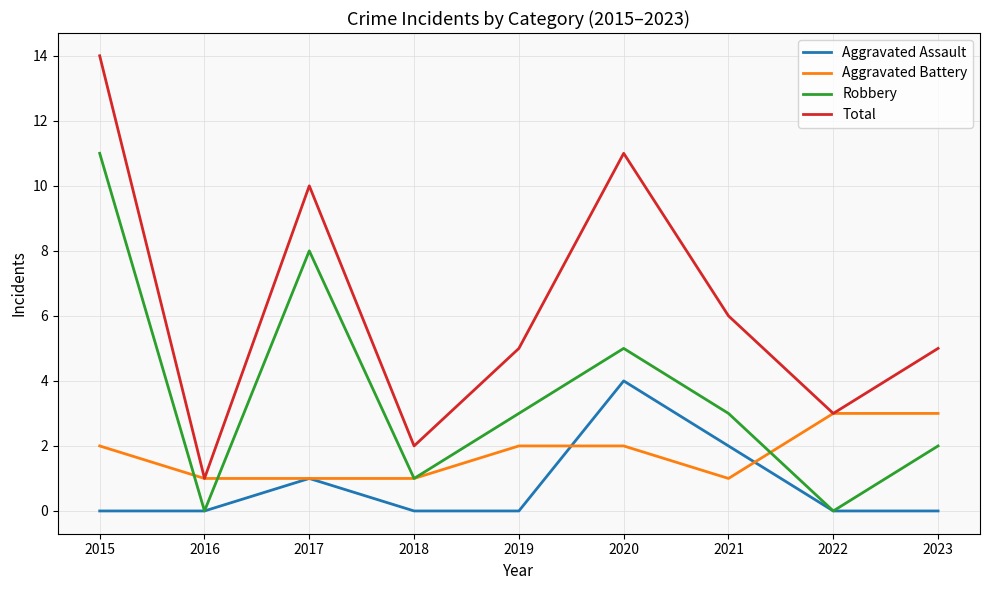

At which label does Total first exceed 5?

2015